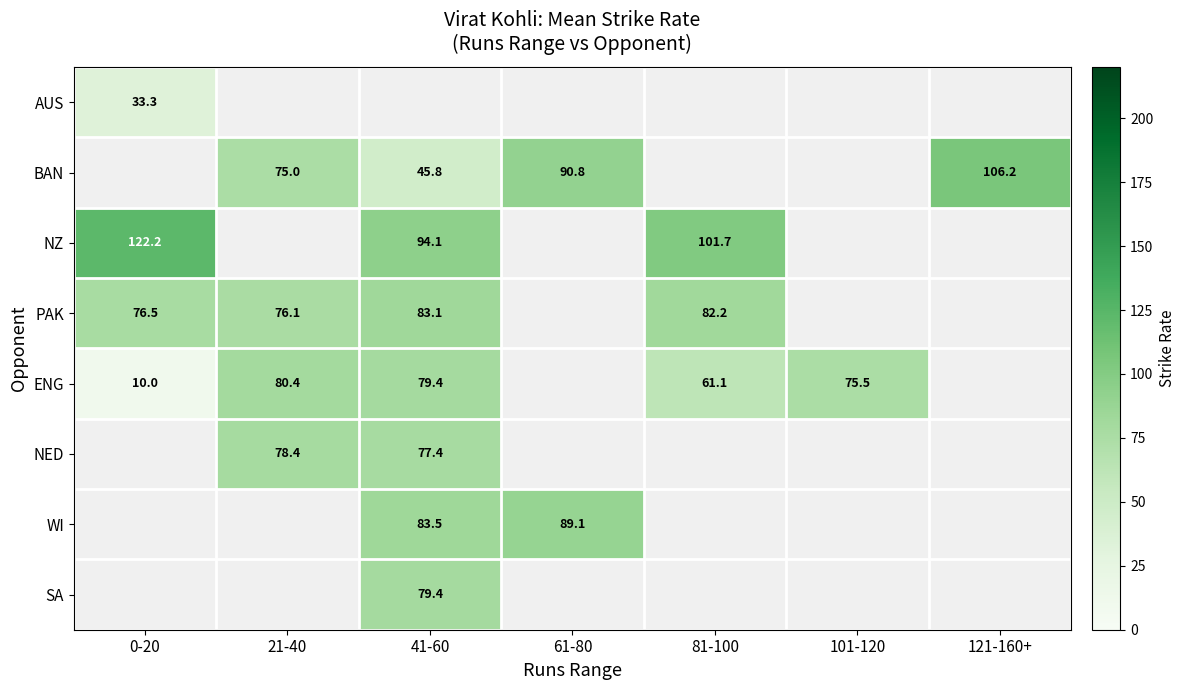

True or false: PAK has a value of 82.2 at 81-100.

True